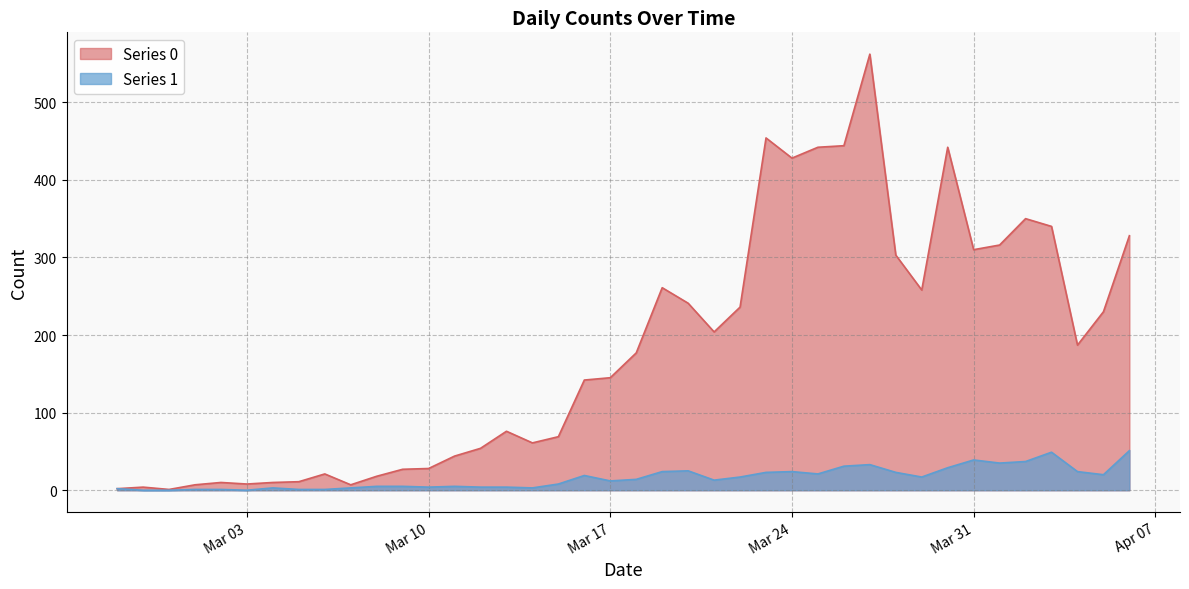

Where does the Series 0 series first go above 177?

2020-03-19